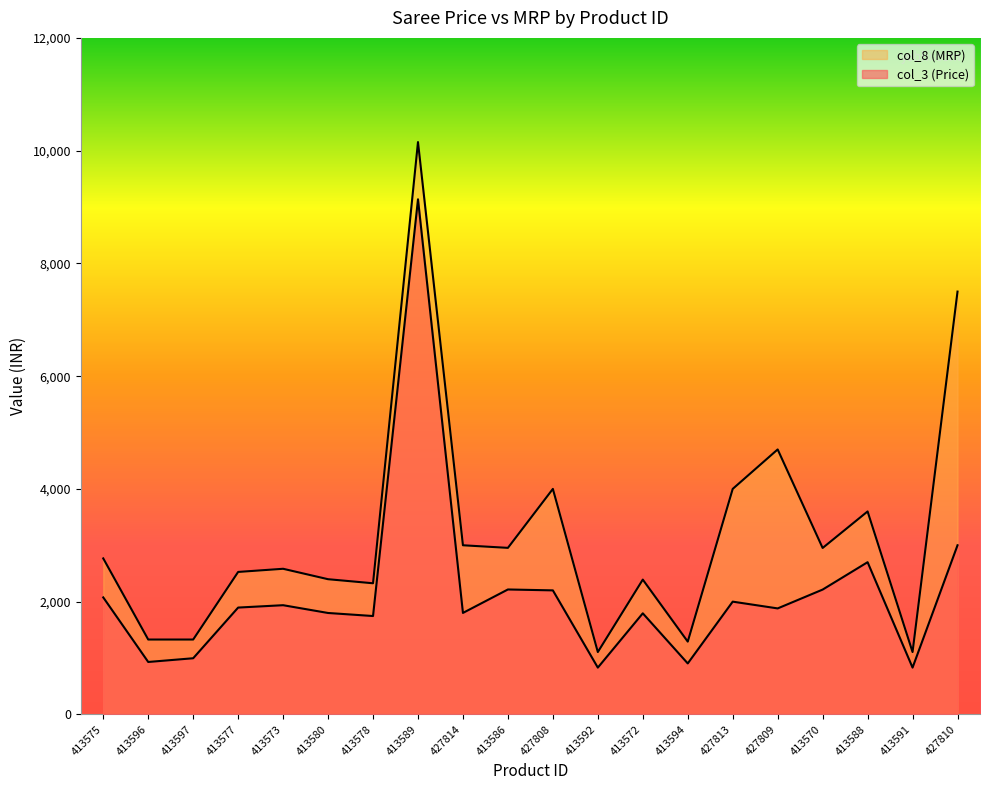

Reading left to right, extract all data points from this chart.

col_3 (Price): 413575=2075	413596=930	413597=996	413577=1895	413573=1937	413580=1799	413578=1745	413589=9137	427814=1800	413586=2216	427808=2200	413592=830	413572=1793	413594=904	427813=2000	427809=1880	413570=2214	413588=2700	413591=830	427810=3000
col_8 (MRP): 413575=2767	413596=1328	413597=1328	413577=2527	413573=2583	413580=2398	413578=2326	413589=10152	427814=3000	413586=2954	427808=4000	413592=1106	413572=2391	413594=1291	427813=4000	427809=4700	413570=2952	413588=3600	413591=1106	427810=7500